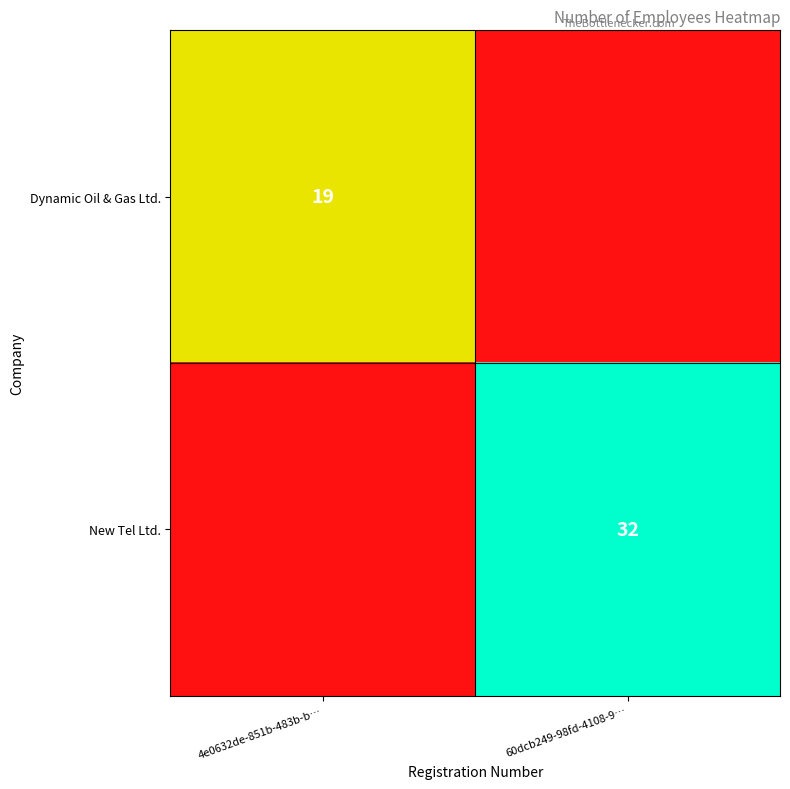

The Dynamic Oil & Gas Ltd. series shows 13 at 4e0632de-851b-483b-b…. True or false?

False